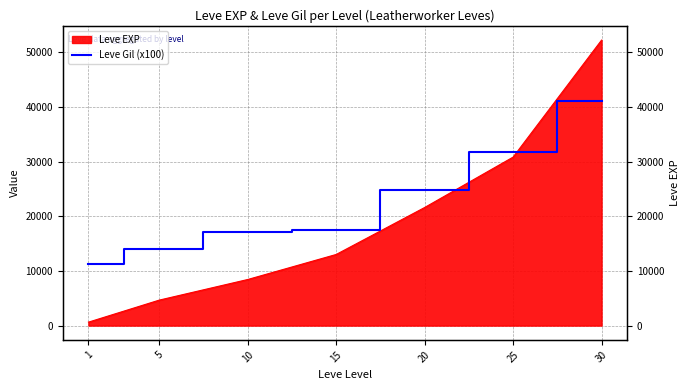

Count the number of values greater than 17400.

3